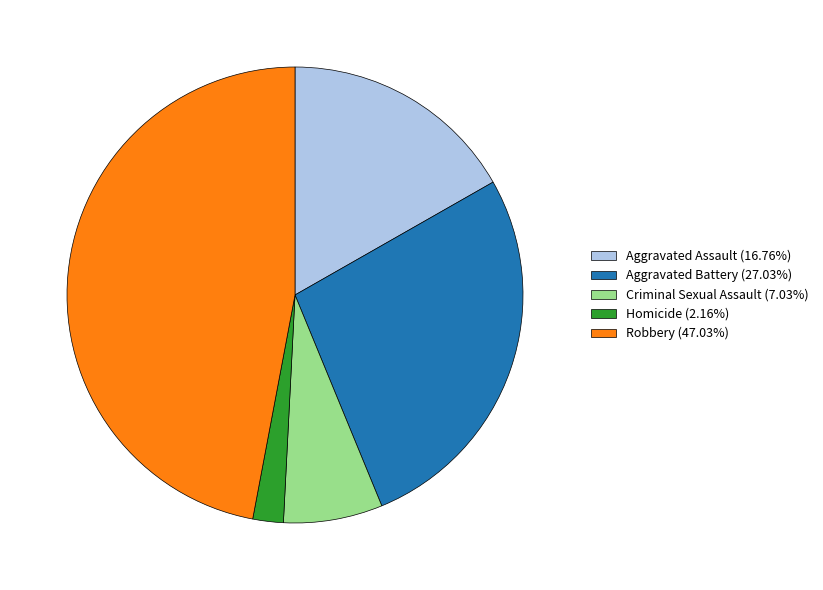

True or false: Robbery accounts for 33% of the total.

False